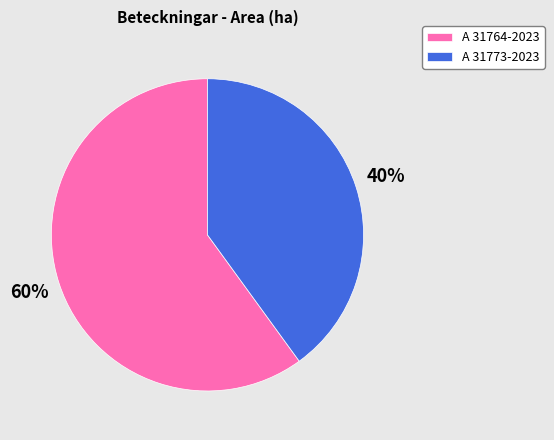

Is the sum of A 31764-2023 and A 31773-2023 greater than half?

Yes